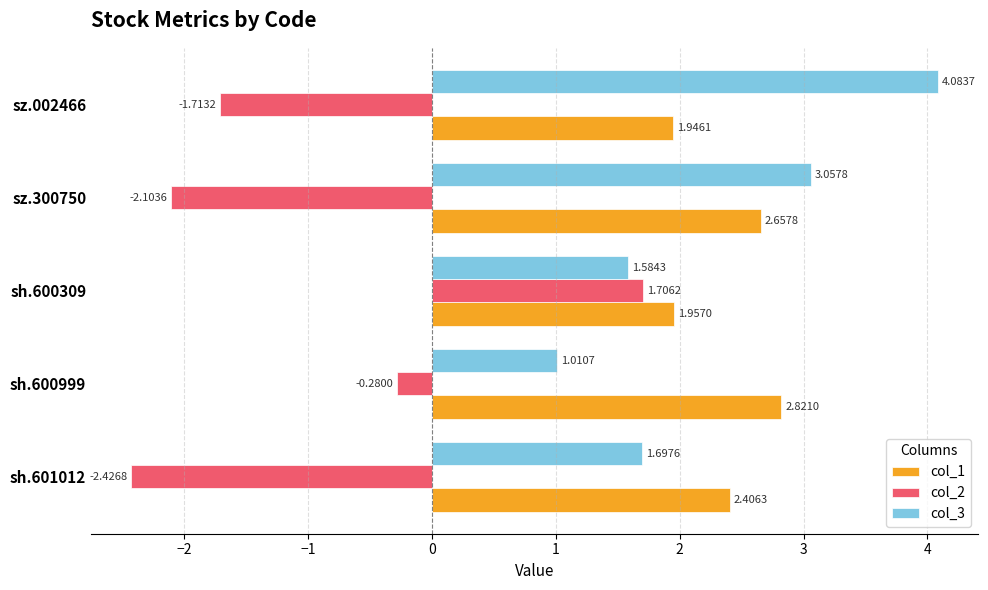

What are all the series names shown in the legend?

col_1, col_2, col_3